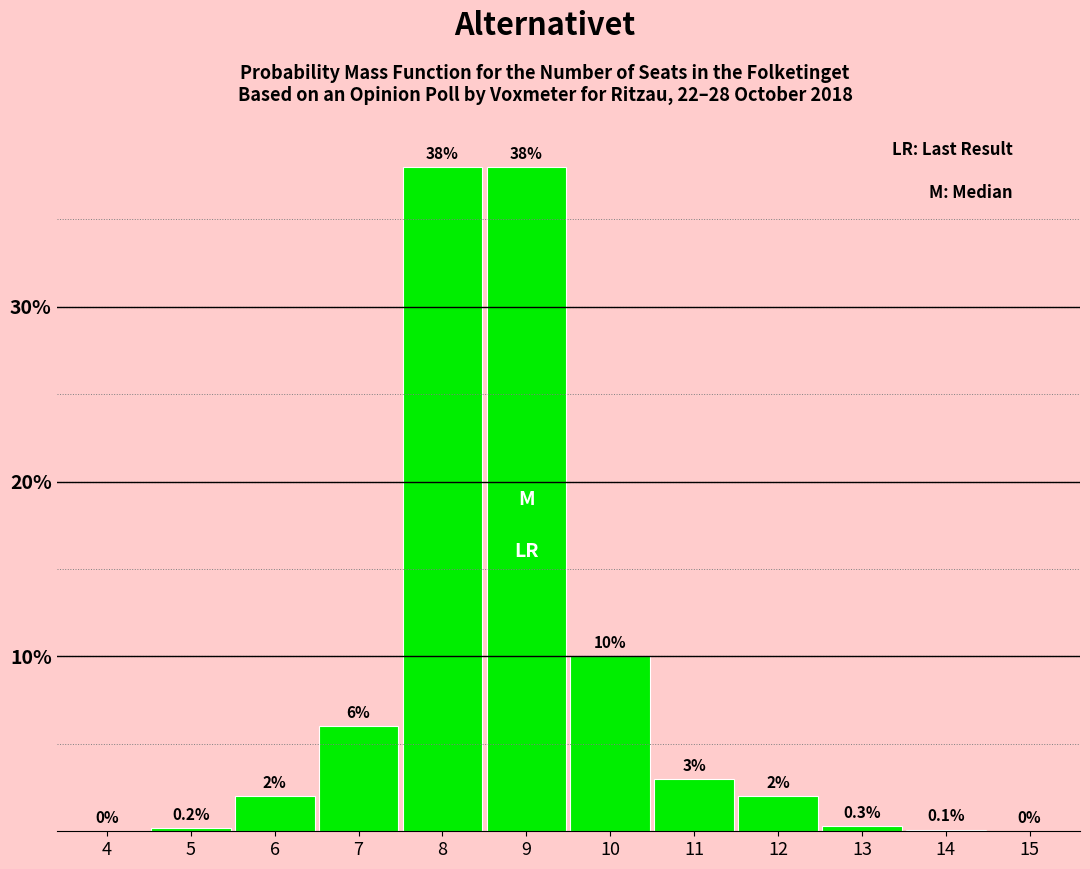

Reading left to right, extract all data points from this chart.

4=0.0	5=0.2	6=2.0	7=6.0	8=38.0	9=38.0	10=10.0	11=3.0	12=2.0	13=0.3	14=0.1	15=0.0